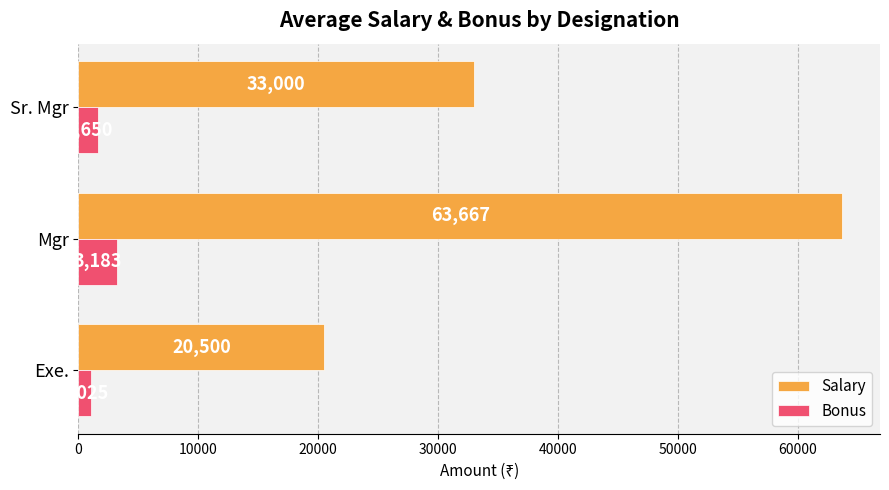

Count the Salary values in the range 20500 to 63667.

3